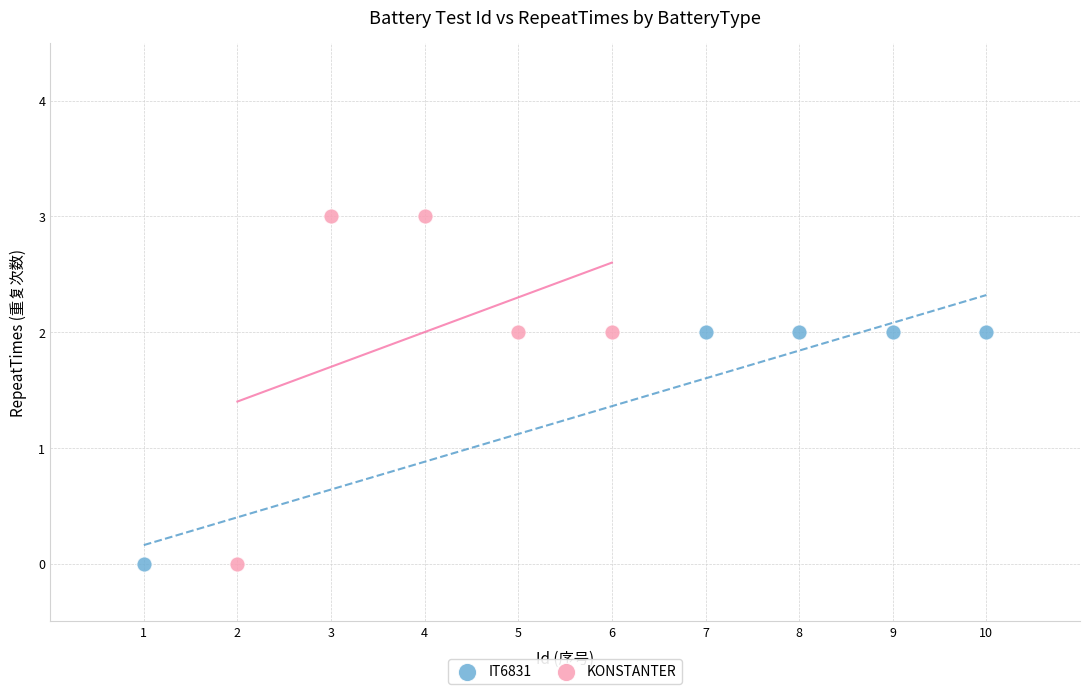

What are all the series names shown in the legend?

IT6831, KONSTANTER